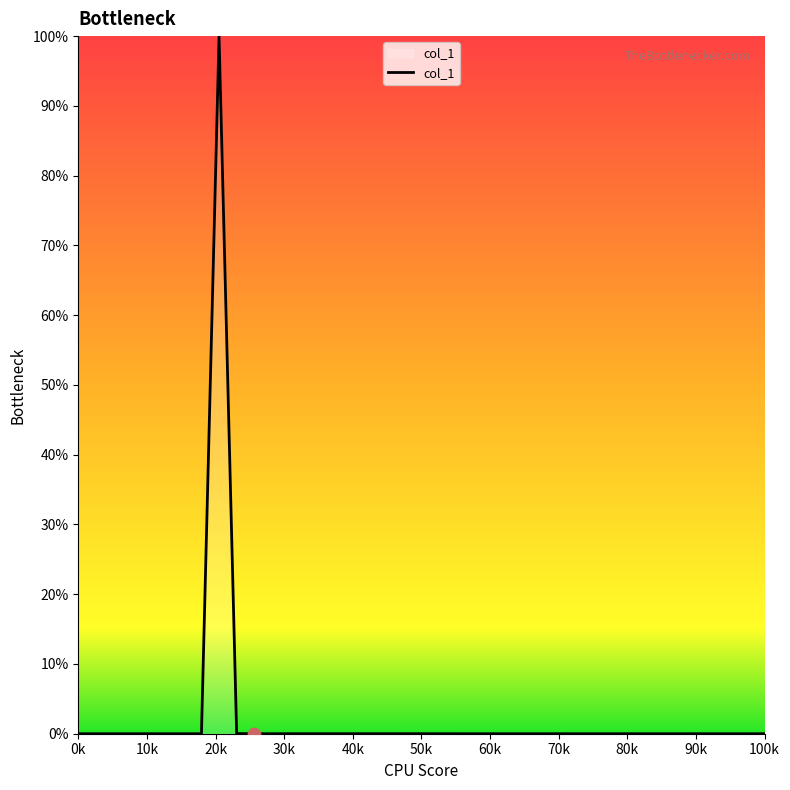

What is the difference between the maximum and minimum values?

100.0